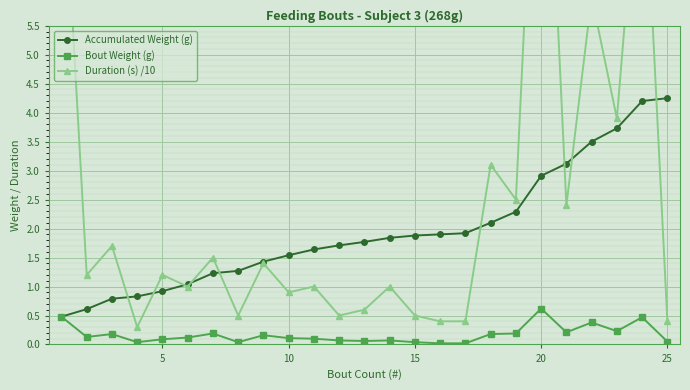

True or false: Bout Weight (g) and Duration (s) /10 intersect in this chart.

False